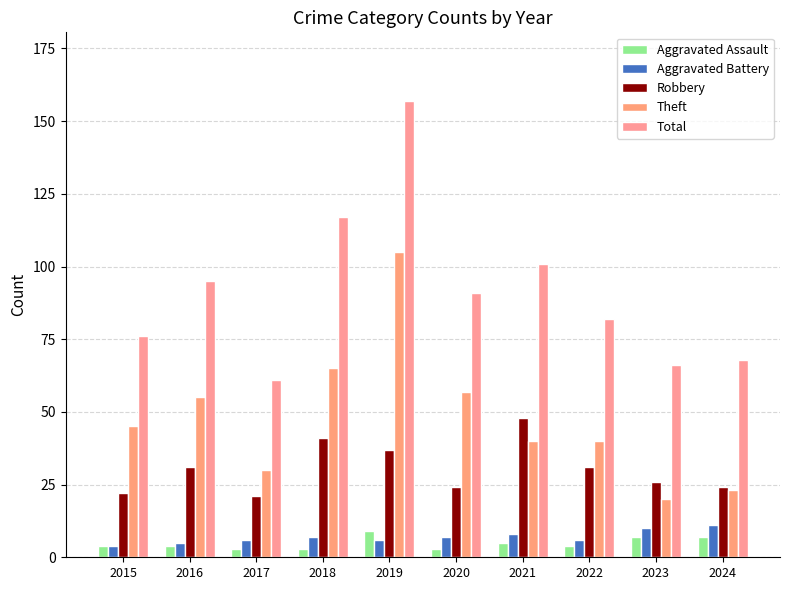

Does the chart contain any negative values?

No